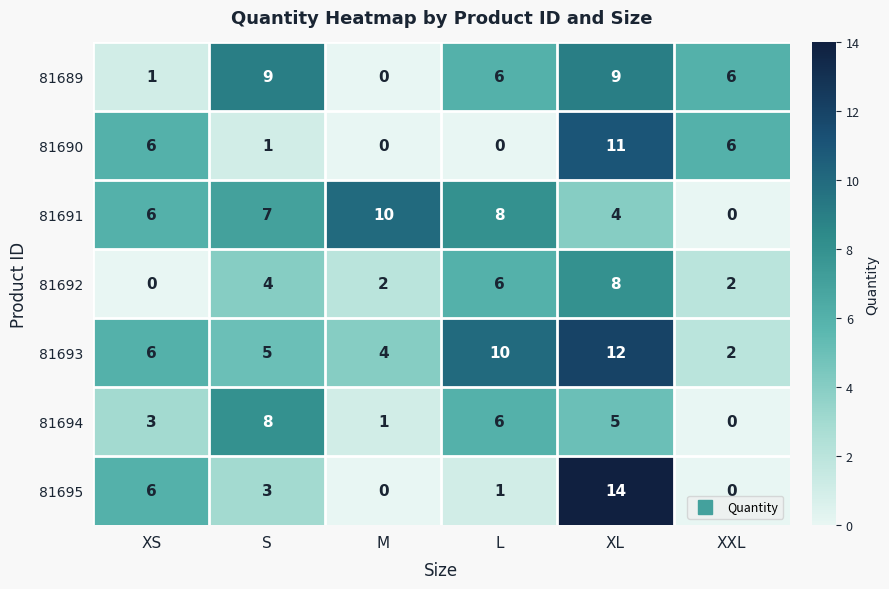

How many 81693 values are between 4 and 10?

4